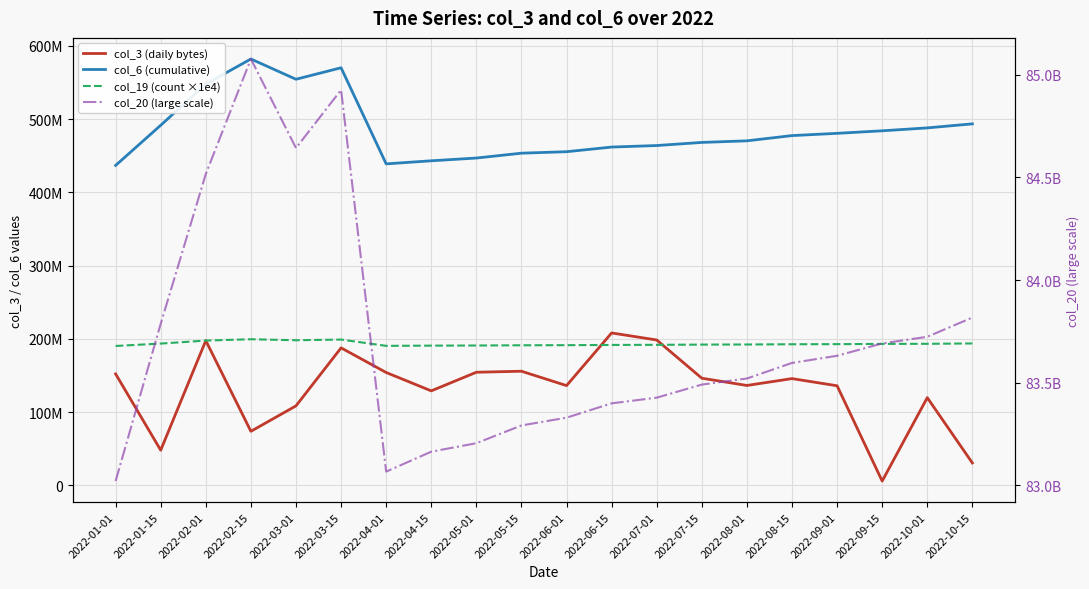

What is the difference between the second highest and minimum values in the col_3 (daily bytes) series?

192643336